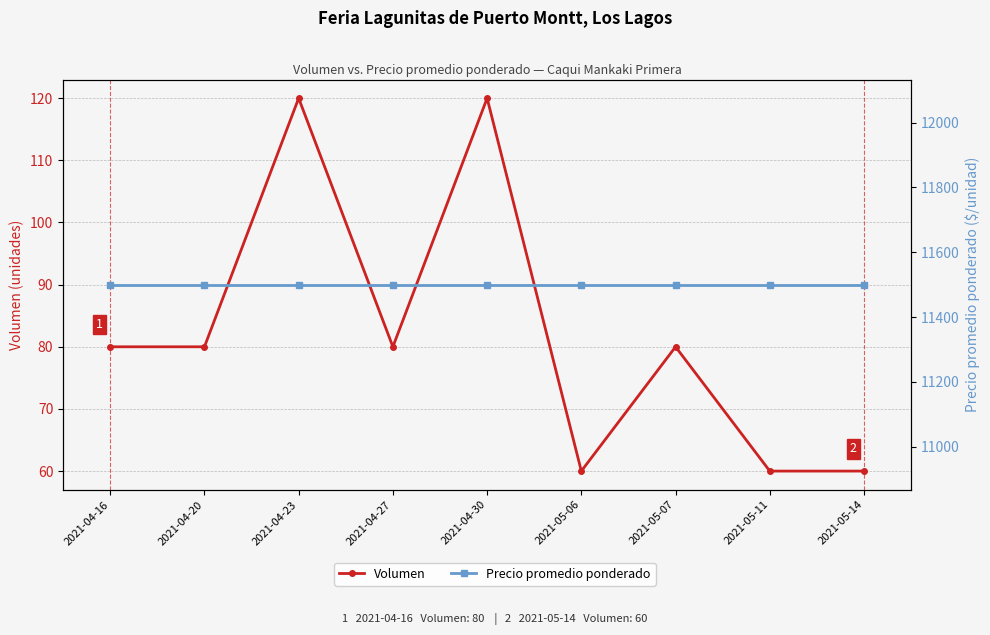

What is the difference between the second highest and minimum values in the Volumen series?

60